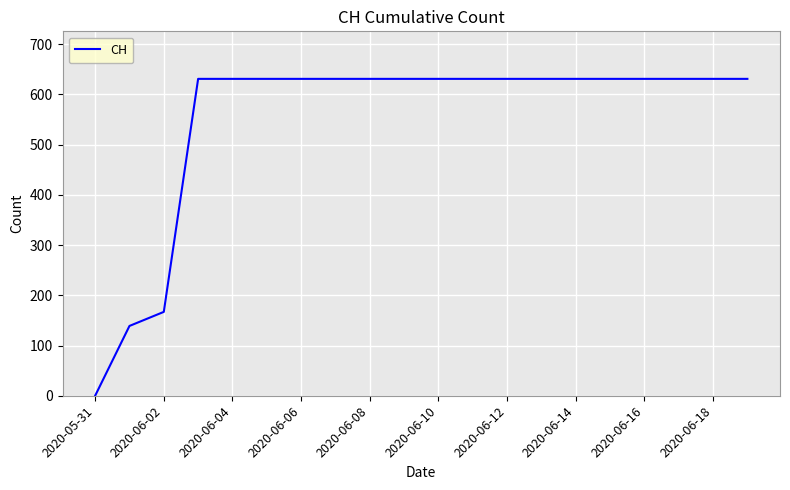

What is the maximum value shown in the chart?

631